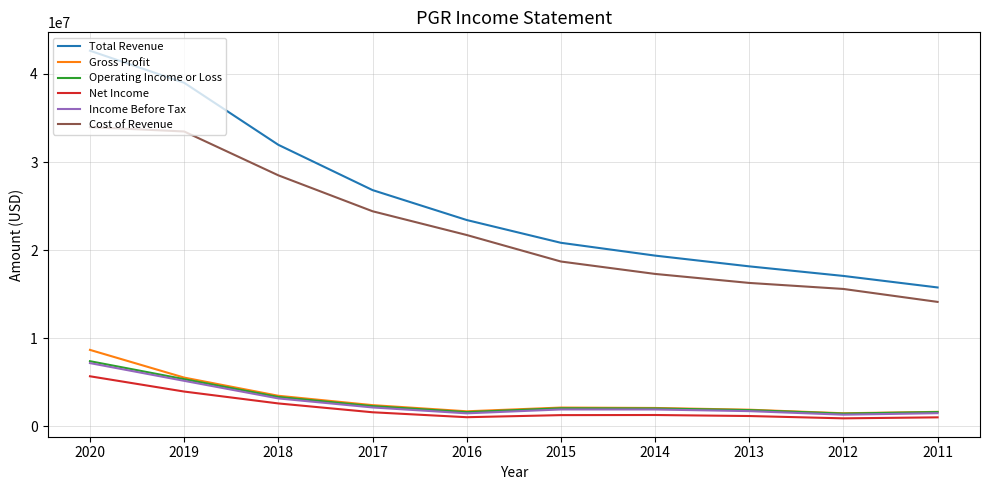

True or false: Net Income and Cost of Revenue intersect in this chart.

False